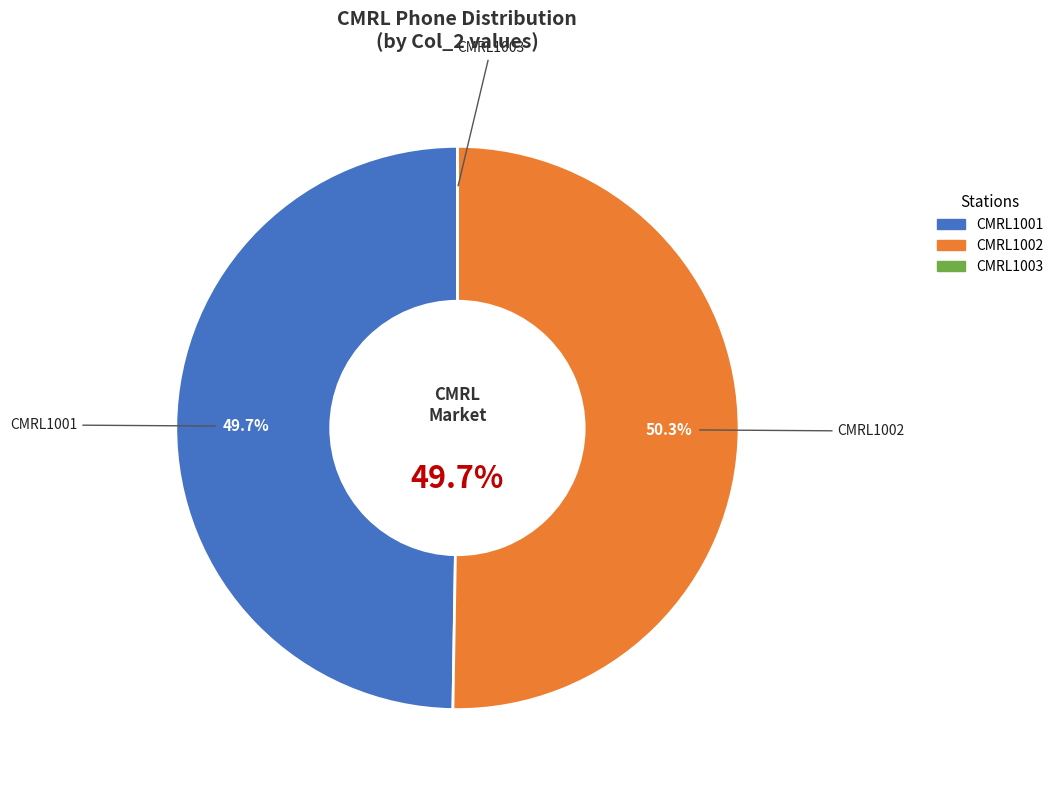

To the nearest percent, what is the difference between the CMRL1002 and CMRL1001 slice percentages?

1%